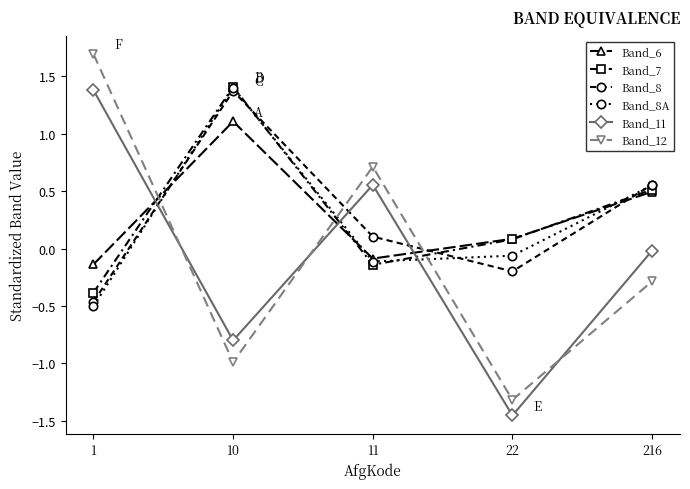

What is the value of the Band_7 point at the 5th from the left?

0.5